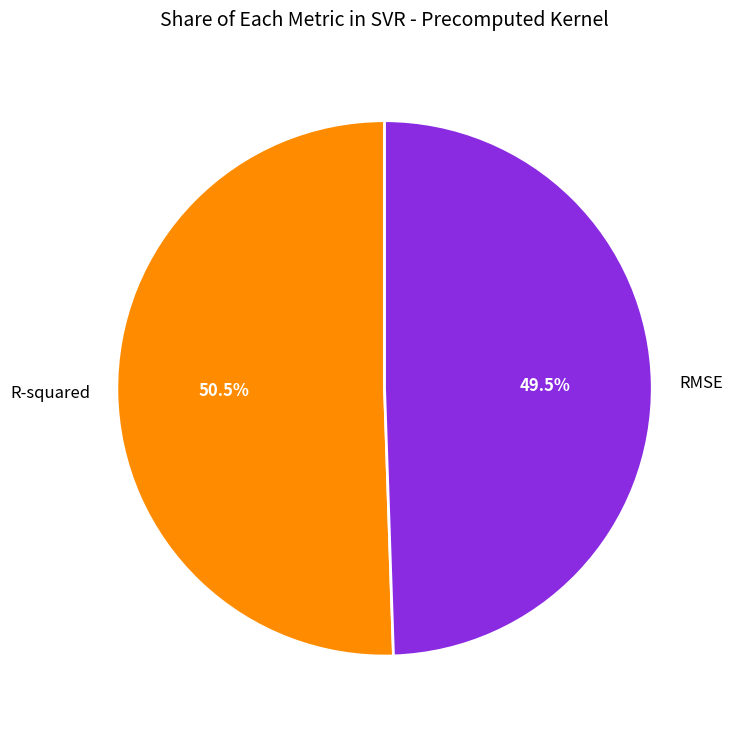

To the nearest percent, what is the combined percentage of RMSE and R-squared?

100%